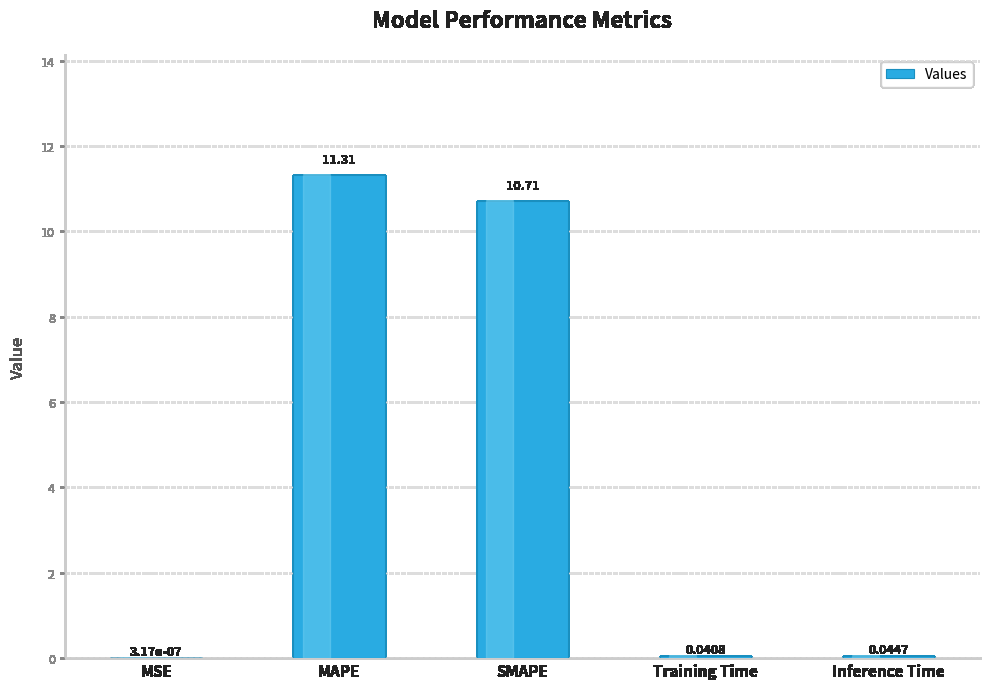

Between Inference Time and SMAPE, which is larger?

SMAPE